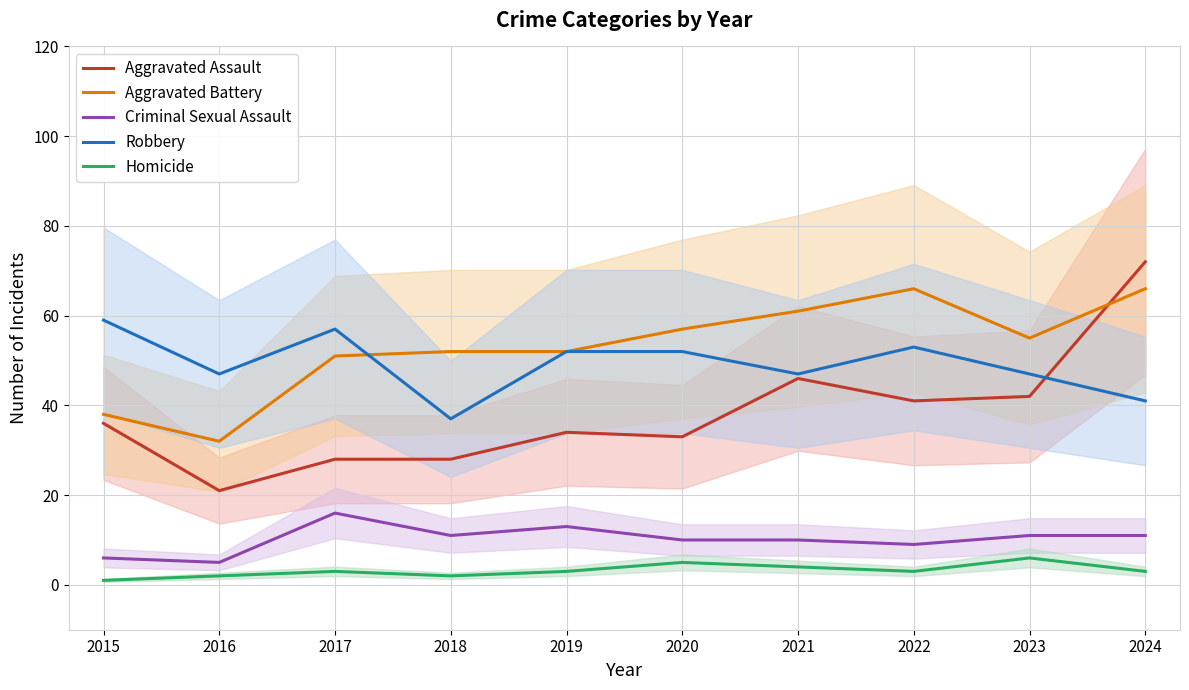

Count the number of categories in the chart.

10